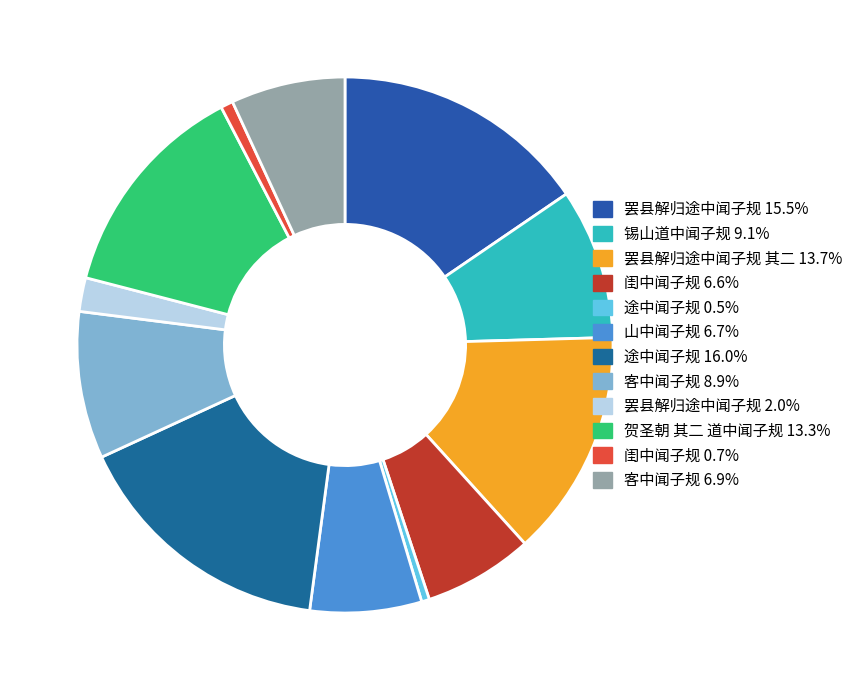

Rank the categories by value from lowest to highest.

途中闻子规, 闺中闻子规, 罢县解归途中闻子规, 闺中闻子规, 山中闻子规, 客中闻子规, 客中闻子规, 锡山道中闻子规, 贺圣朝 其二 道中闻子规, 罢县解归途中闻子规 其二, 罢县解归途中闻子规, 途中闻子规